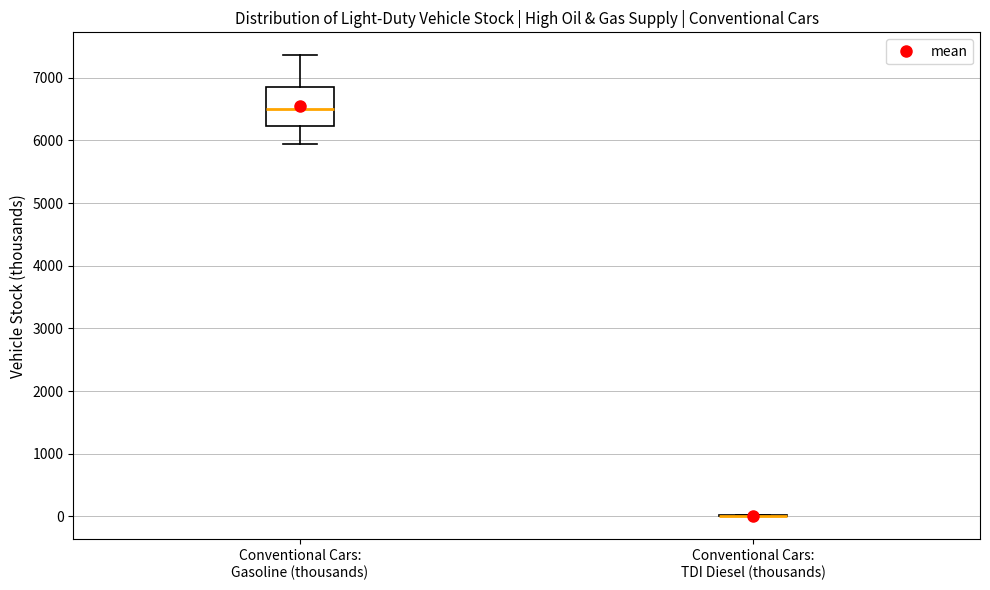

Reading left to right, transcribe this box plot: for each box, give where its median line is, the range the box spans, and where its two whiskers end, as read against the y-axis. The values are not printed on the chart, so give them approximately, as read against the axis.

Conventional Cars: Gasoline (thousands): median 6500, box 6200 to 6900, whiskers 5900 to 7400
Conventional Cars: TDI Diesel (thousands): box collapsed to a line at 0, whiskers 0 to 0